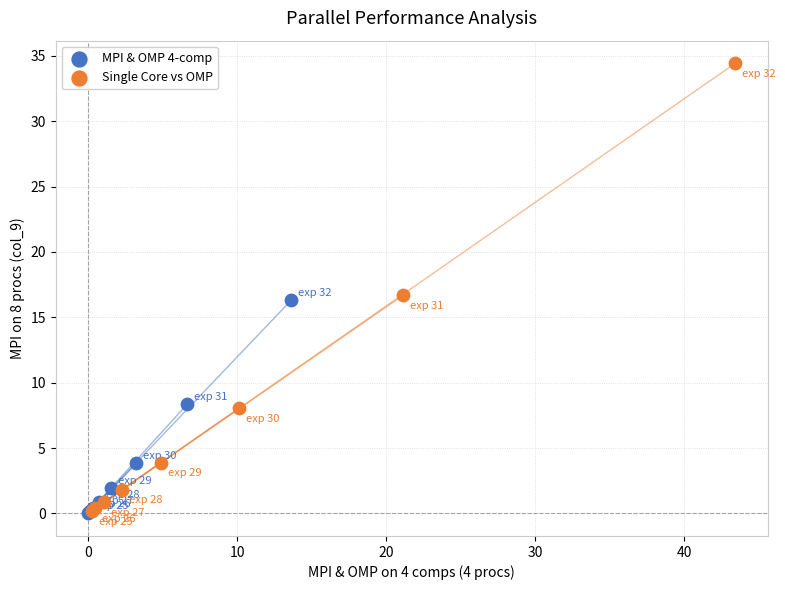

Which series reaches the maximum Y coordinate?

Single Core vs OMP